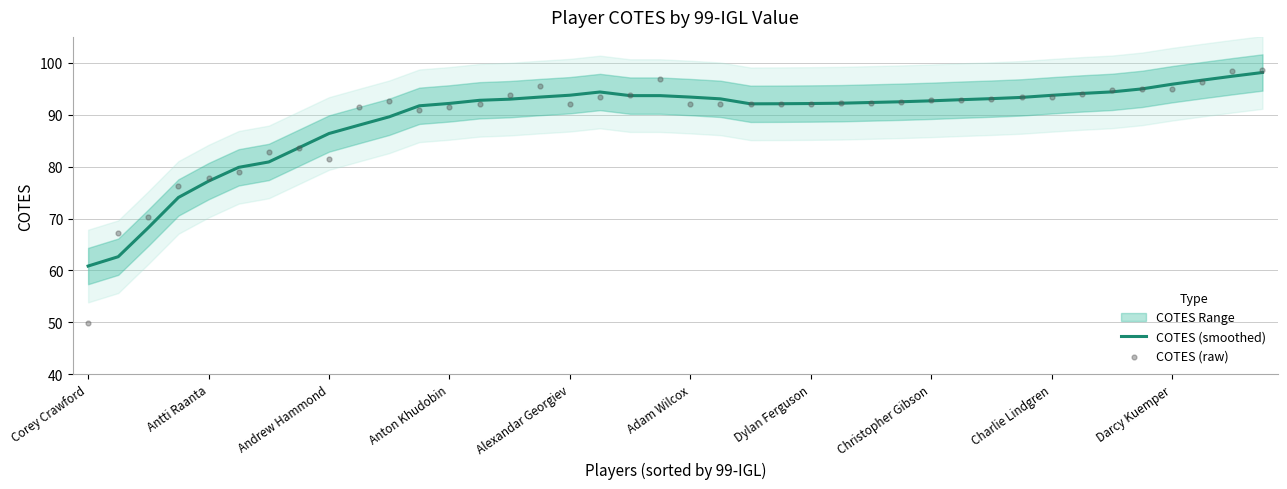

At which category is the sum across all series the highest?

39